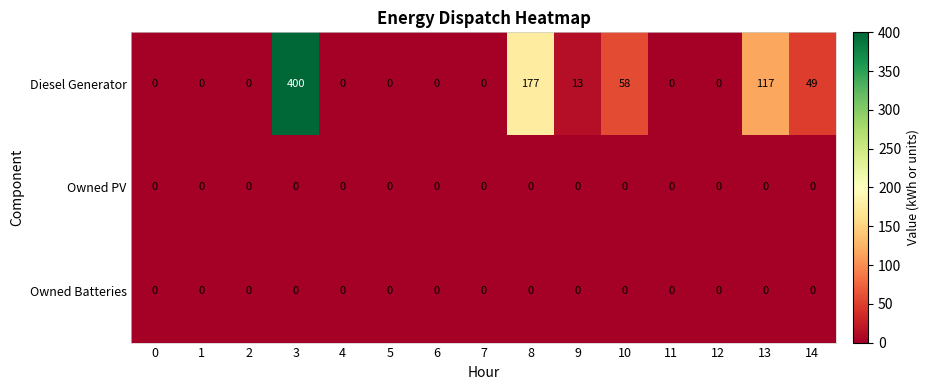

At which category is the sum across all series the highest?

3